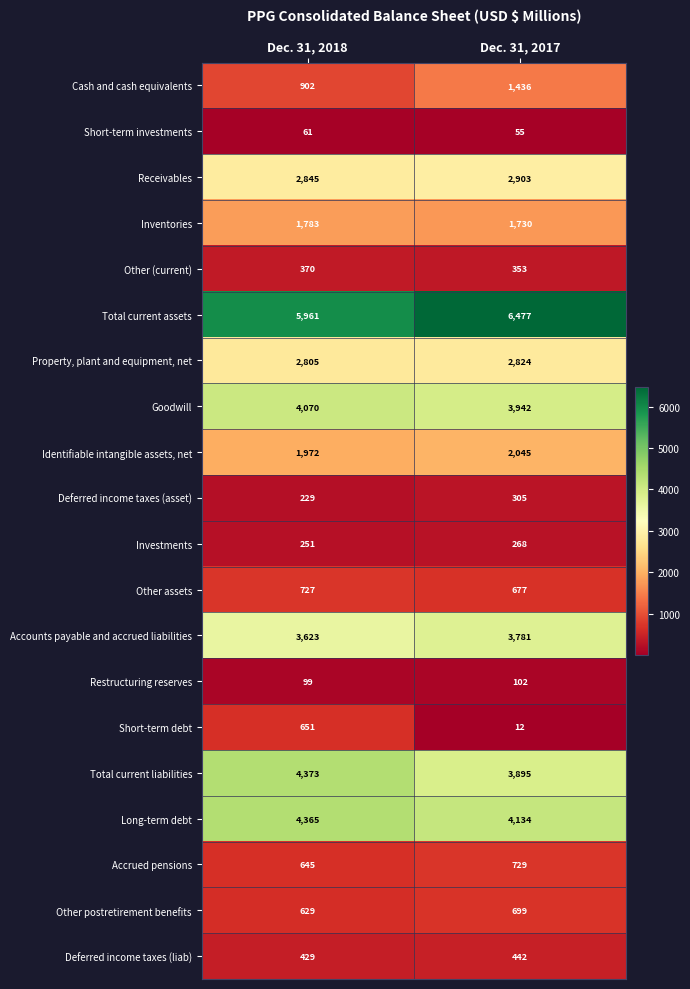

What is the difference between the Total current liabilities values at Dec. 31, 2017 and Dec. 31, 2018?

478